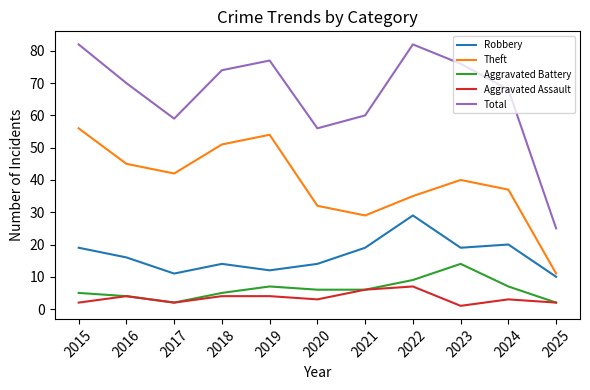

True or false: Aggravated Battery and Total cross at least once.

False